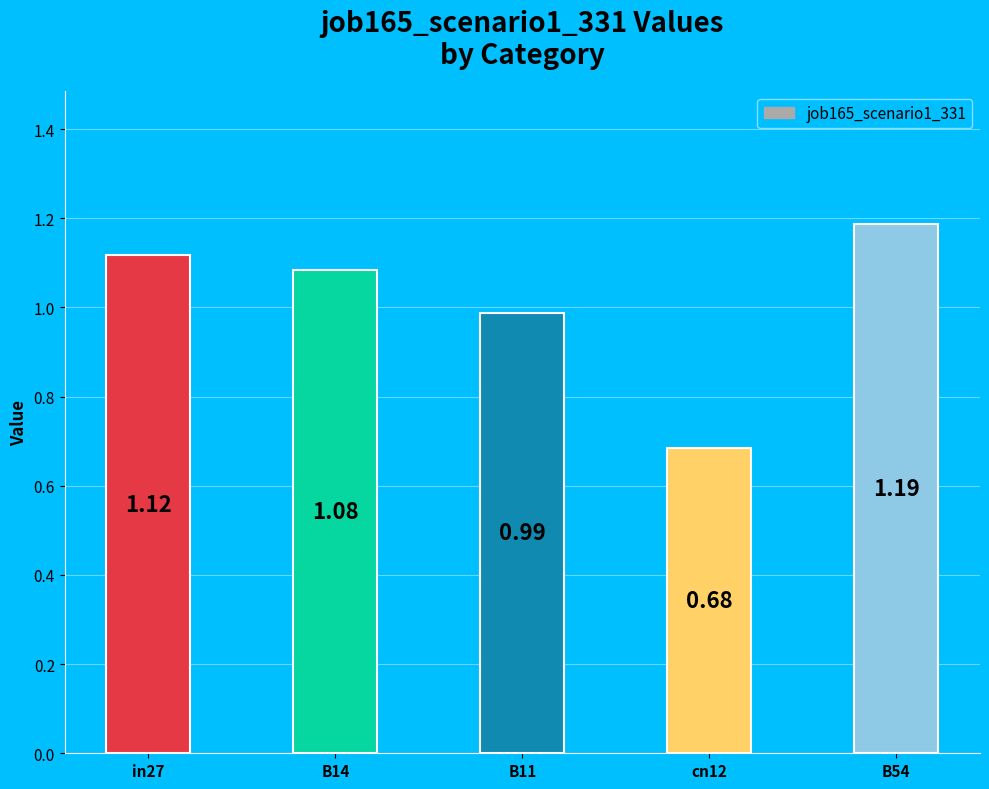

How many distinct data groups are displayed?

1